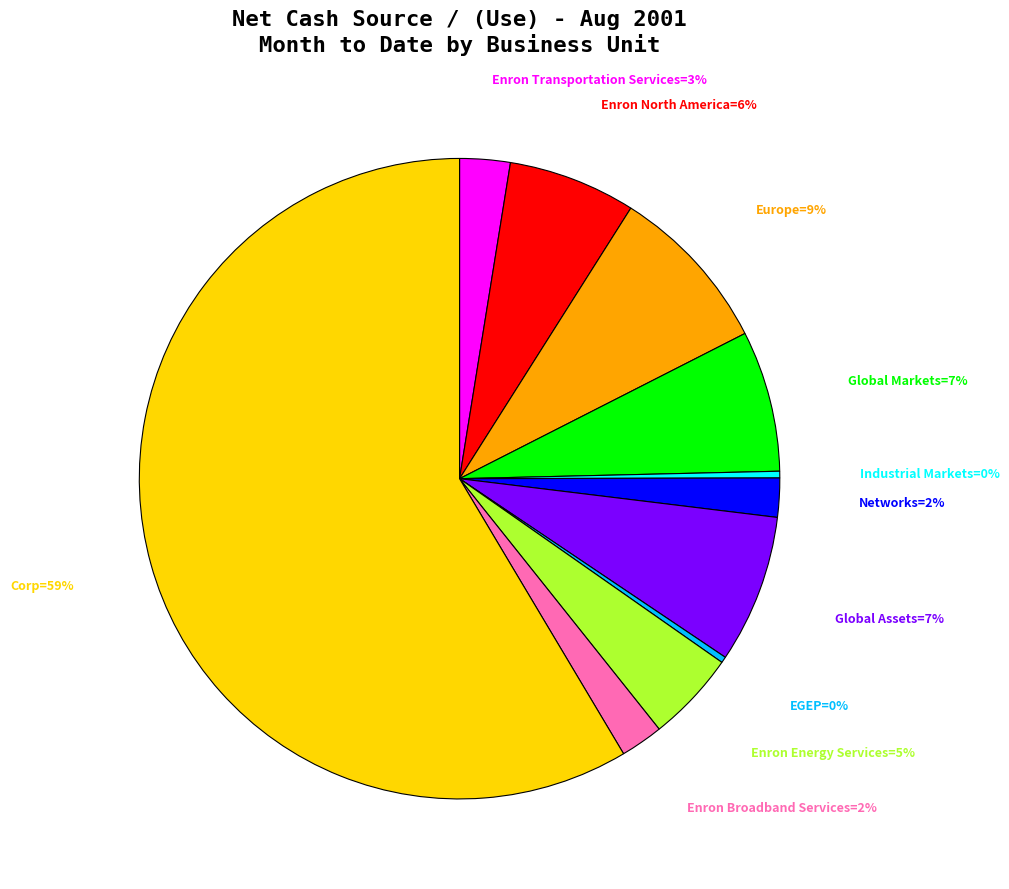

Is it true that Europe=9% is 1% of the pie?

False